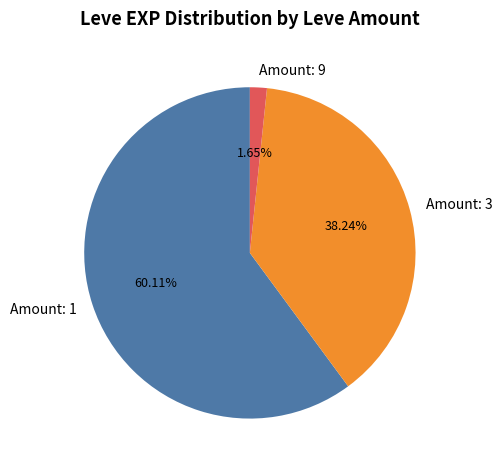

Count the number of slices in the pie.

3